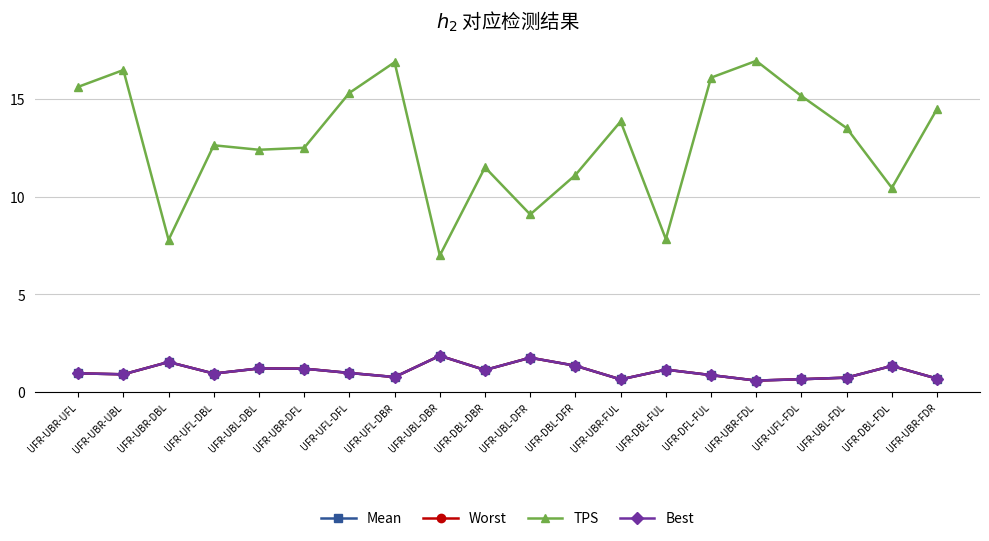

At which label is TPS closest to 11?

UFR-DBL-DFR